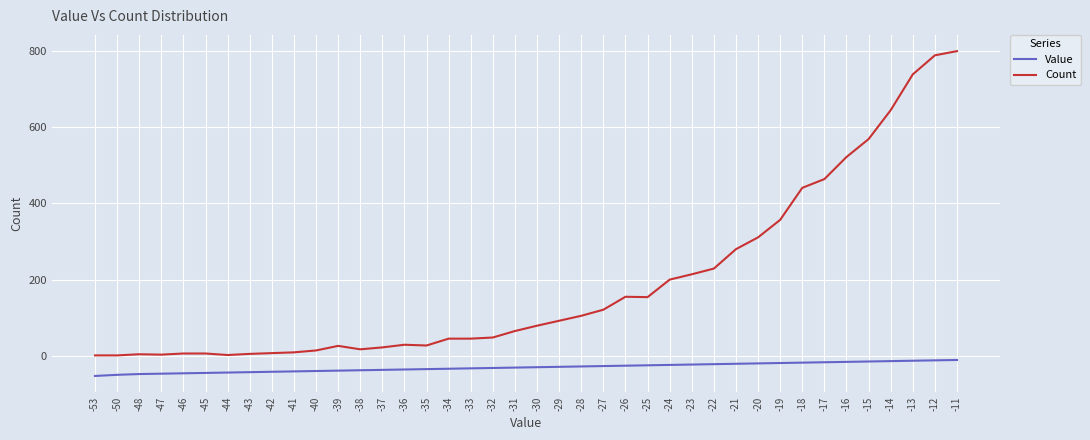

True or false: Count and Value intersect in this chart.

False